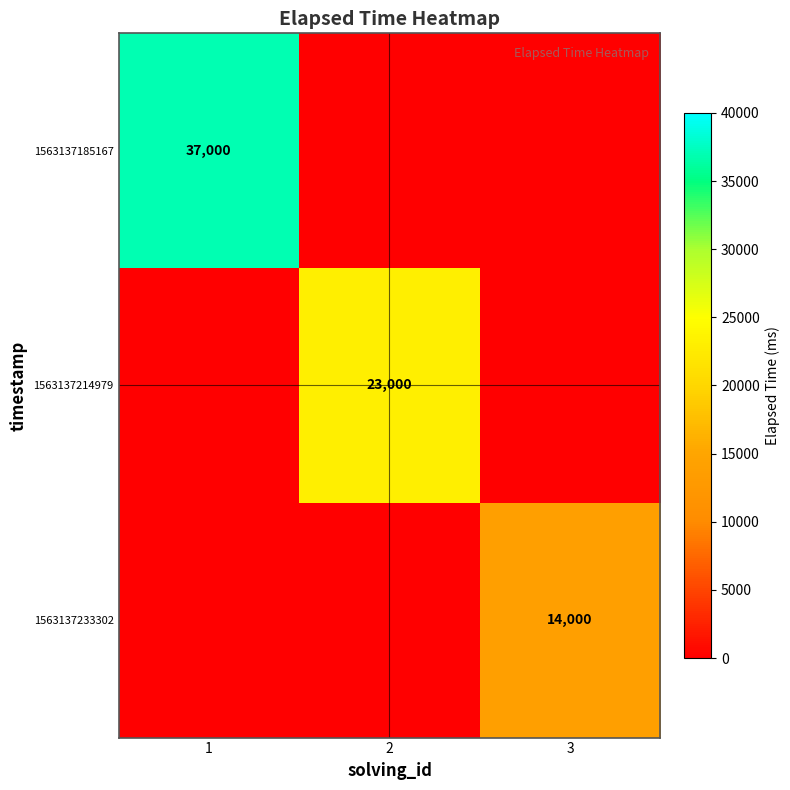

Is the value of 1563137214979 at 2 greater than the value of 1563137185167 at 1?

No